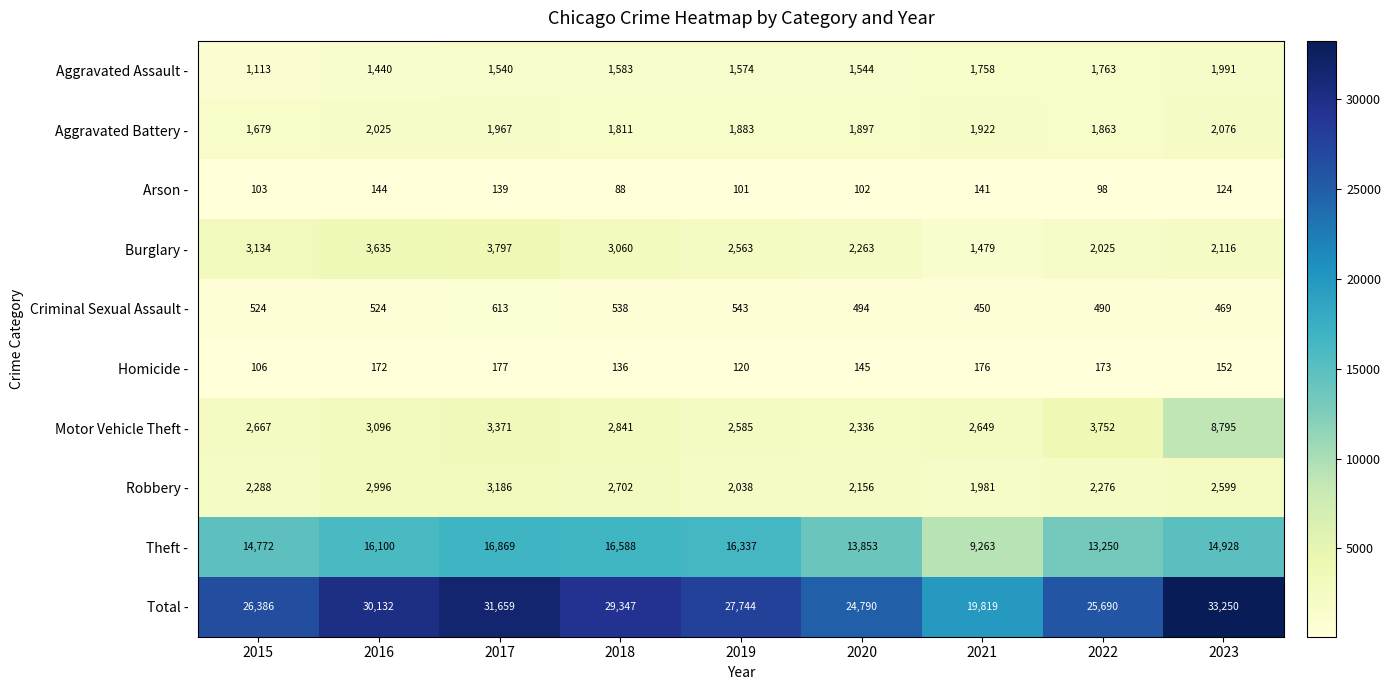

What is the average value of the Homicide - series?

151